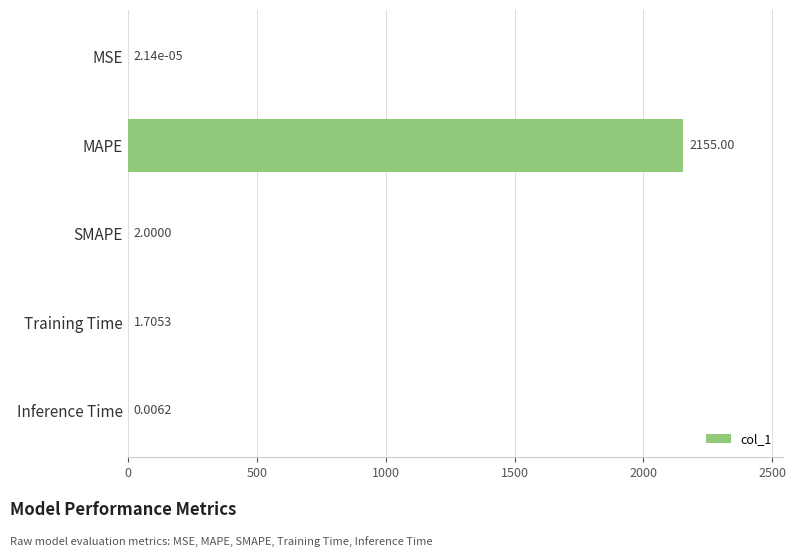

What is the sum of all values?

2158.7